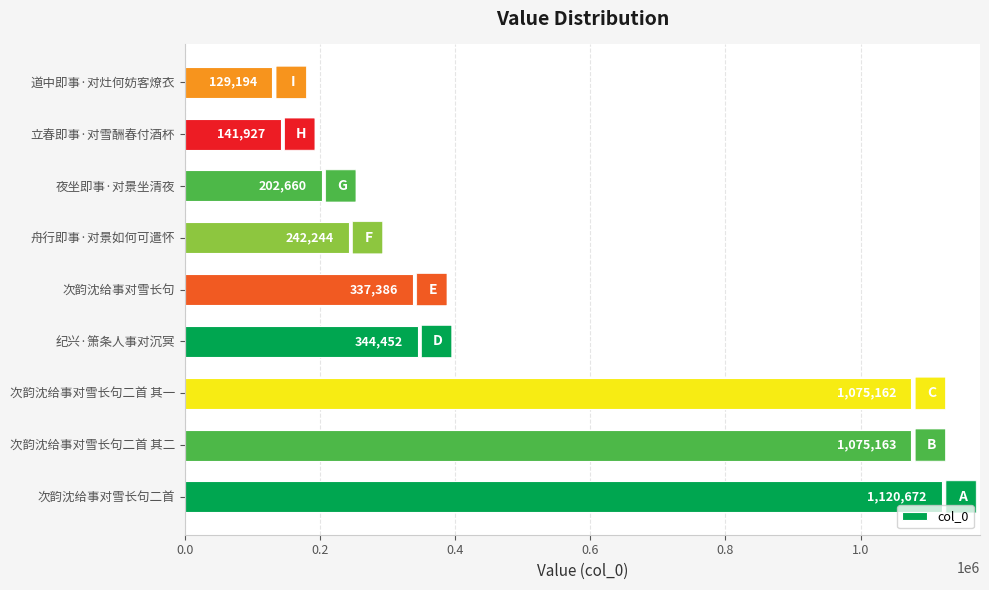

Are the bars grouped side by side (vs. stacked)?

No